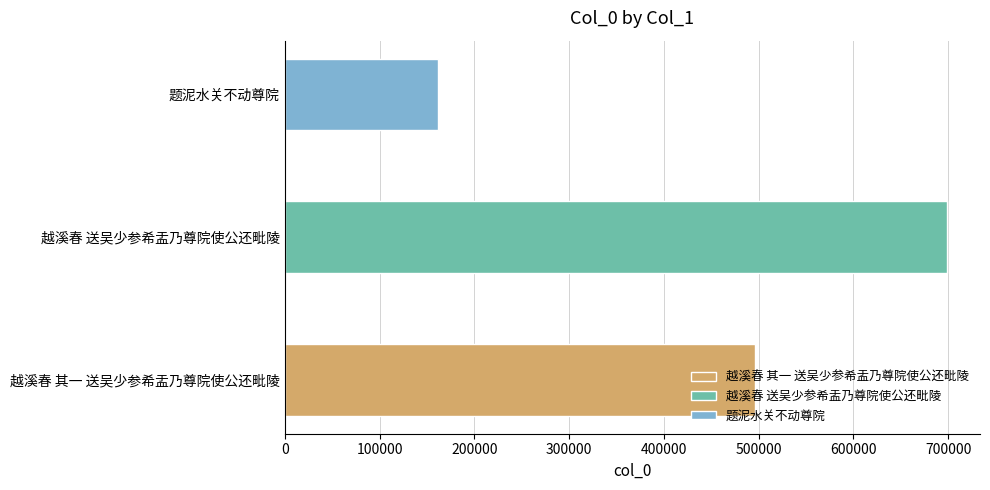

Reading right to left, transcribe all the data shown in this chart.

题泥水关不动尊院=161269	越溪春 送吴少参希盂乃尊院使公还毗陵=698706	越溪春 其一 送吴少参希盂乃尊院使公还毗陵=496206